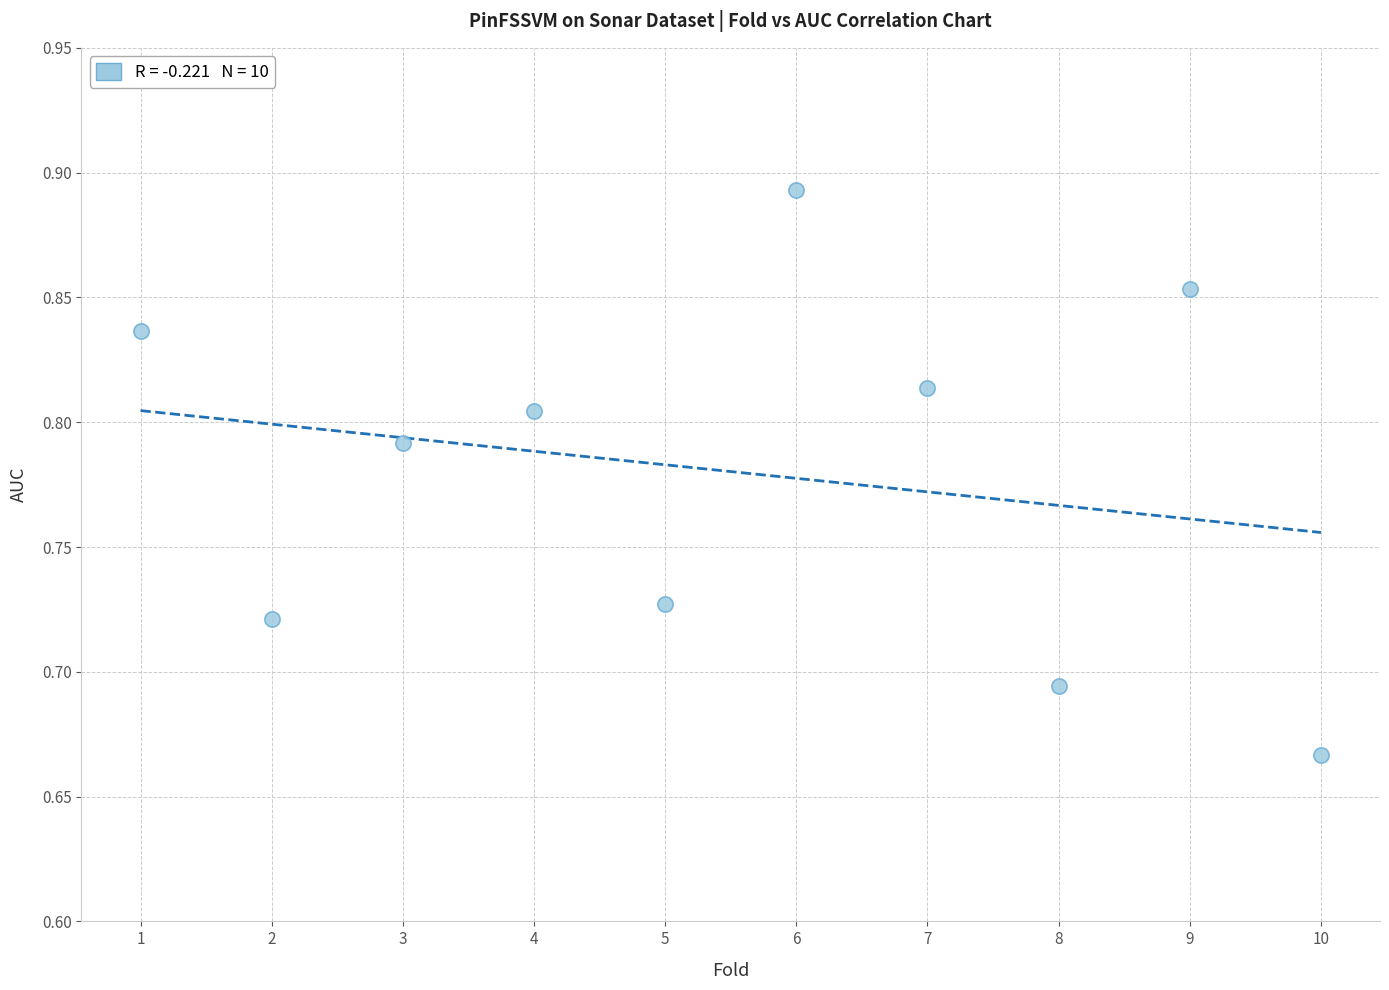

What is the average X value?

5.5